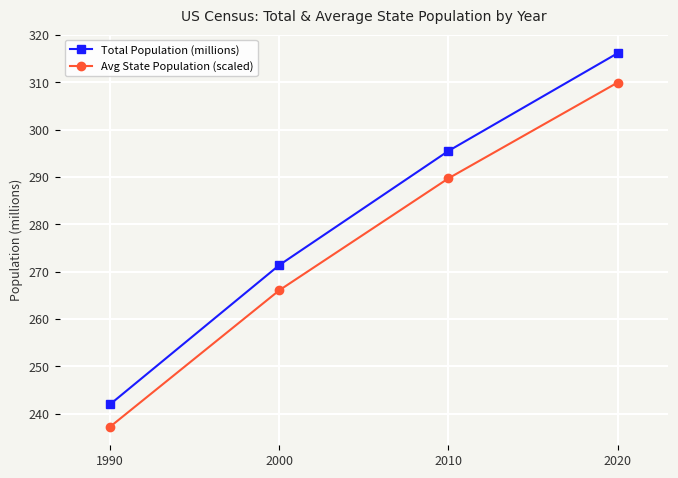

True or false: Total Population (millions) and Avg State Population (scaled) intersect in this chart.

False